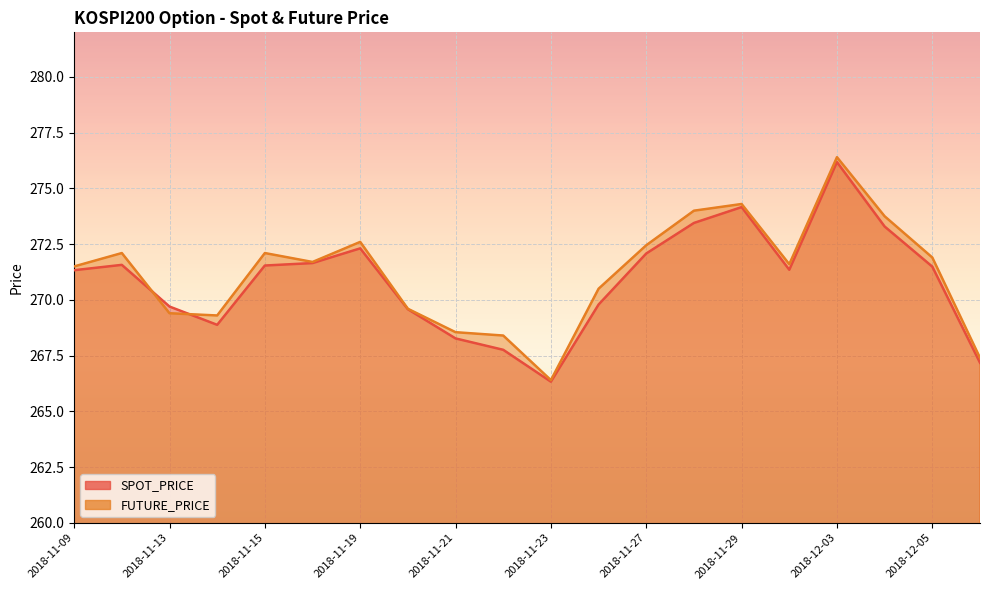

What is the label of the 11th point from the left?

2018-11-23